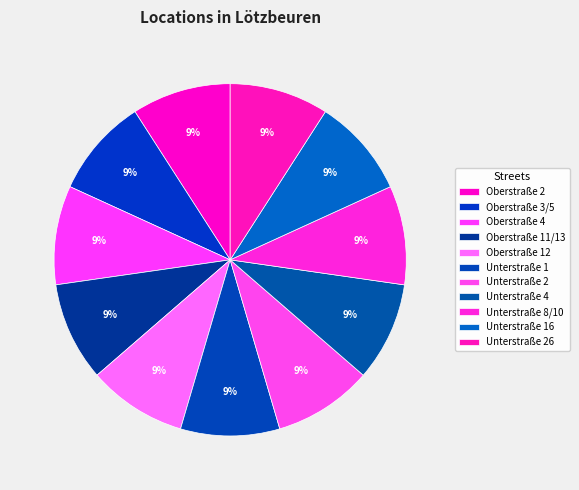

Which slice is the smallest?

Oberstraße 12